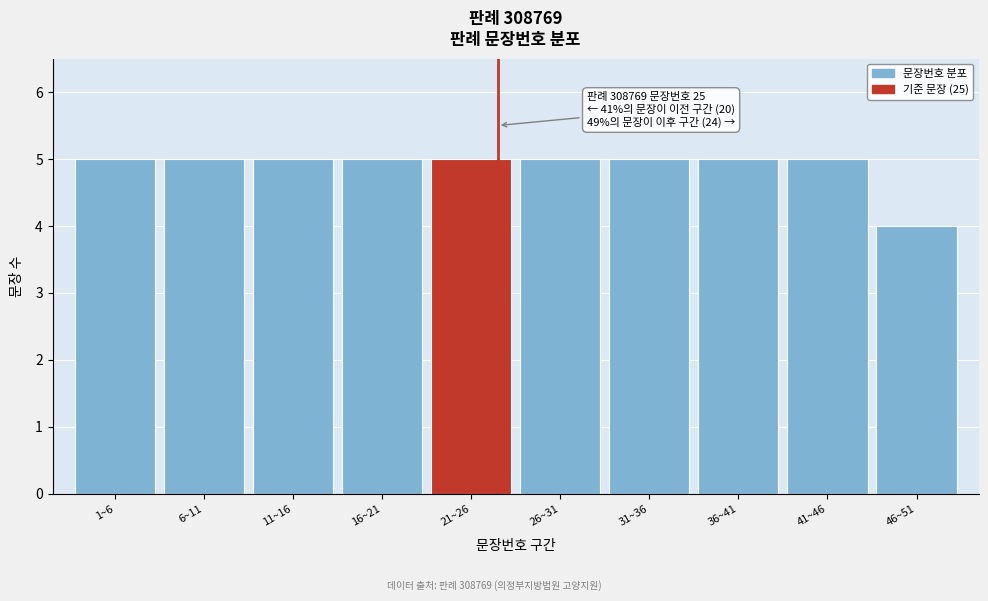

Reading left to right, transcribe all the data shown in this chart.

1~6=5	6~11=5	11~16=5	16~21=5	21~26=5	26~31=5	31~36=5	36~41=5	41~46=5	46~51=4